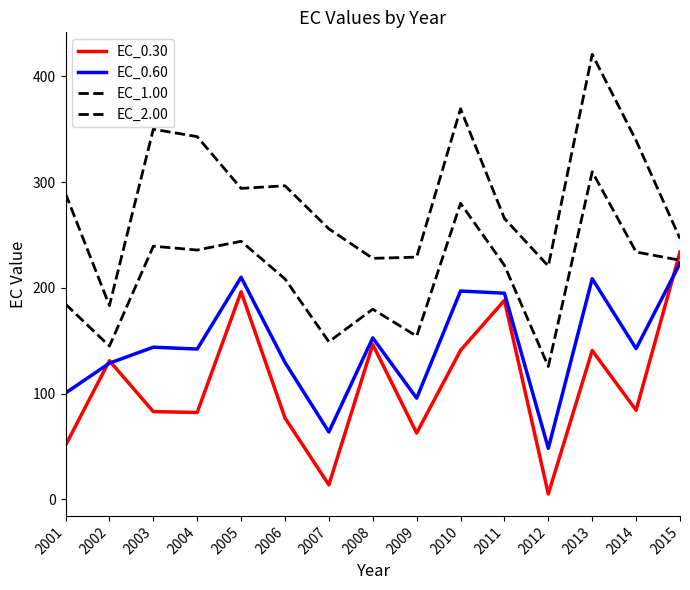

How many series are shown in this chart?

4